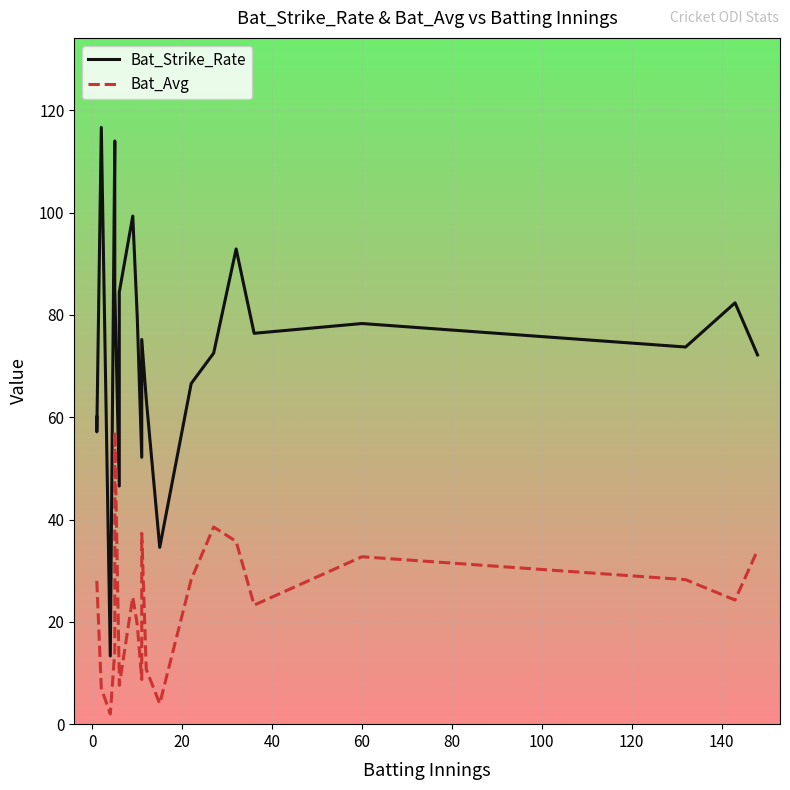

At how many categories does at least one series exceed 8?

22